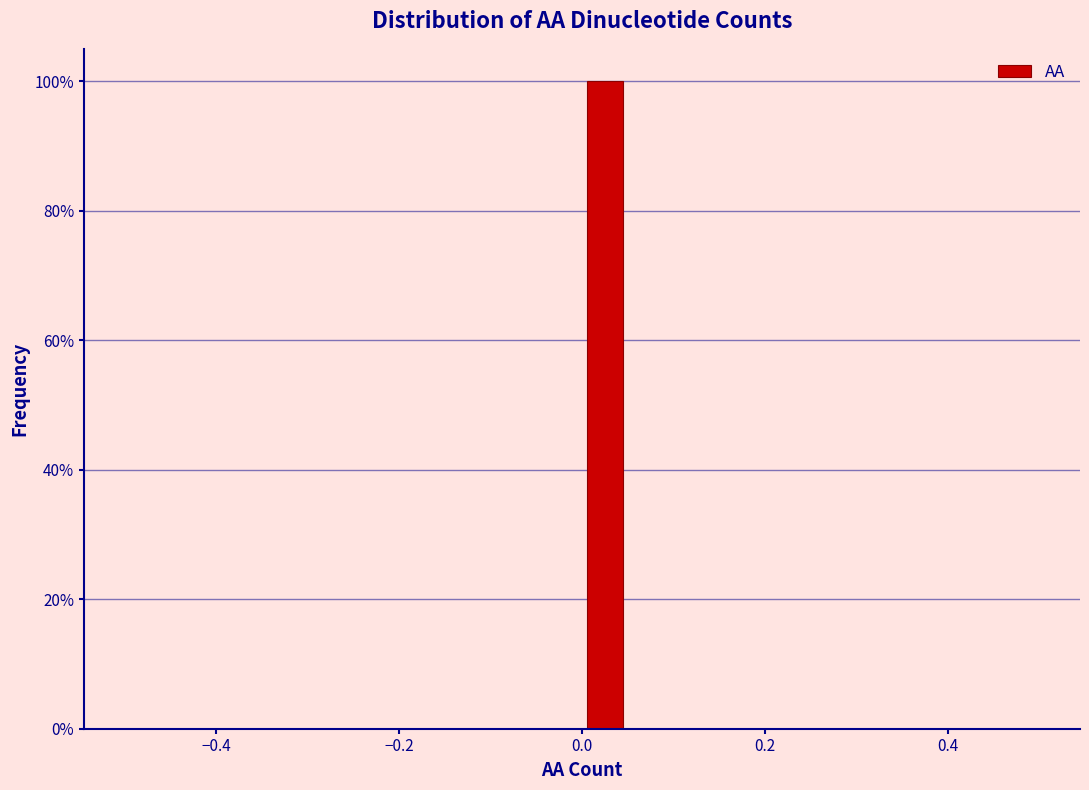

Around what value on the x-axis is the tallest bar? Give the approximate position of its centre, as read against the axis.

0.02